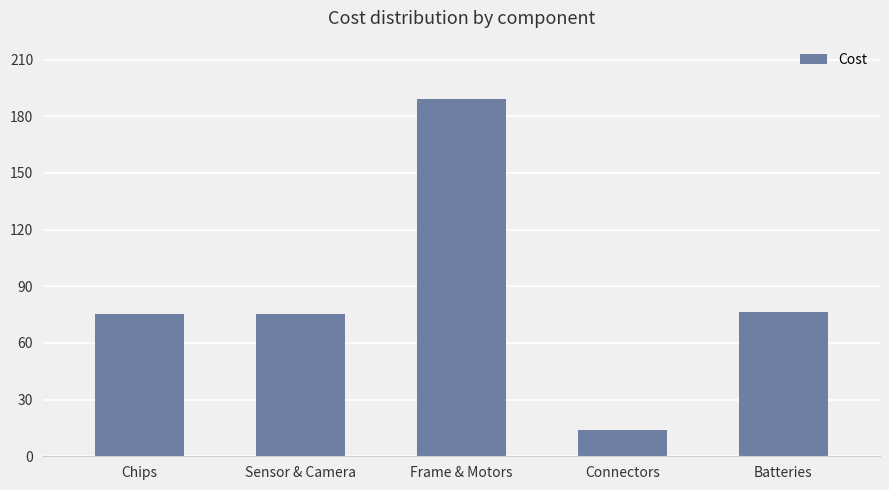

Which has a higher value, Batteries or Frame & Motors?

Frame & Motors